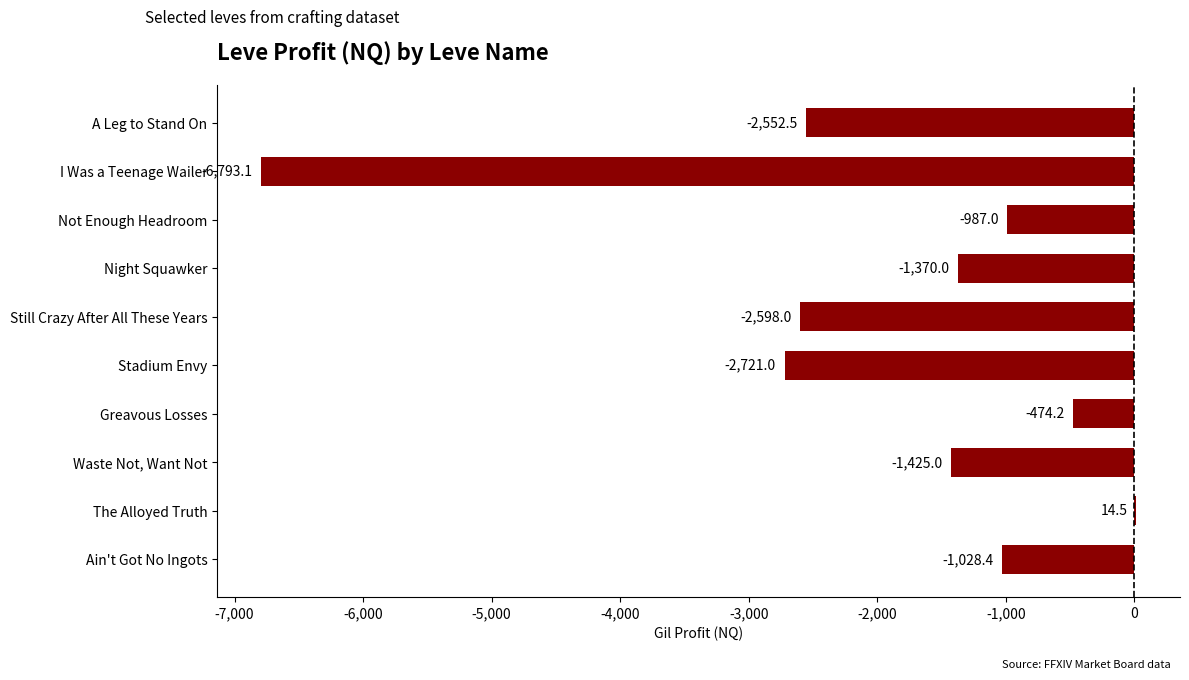

Which category has the highest value across all series?

The Alloyed Truth